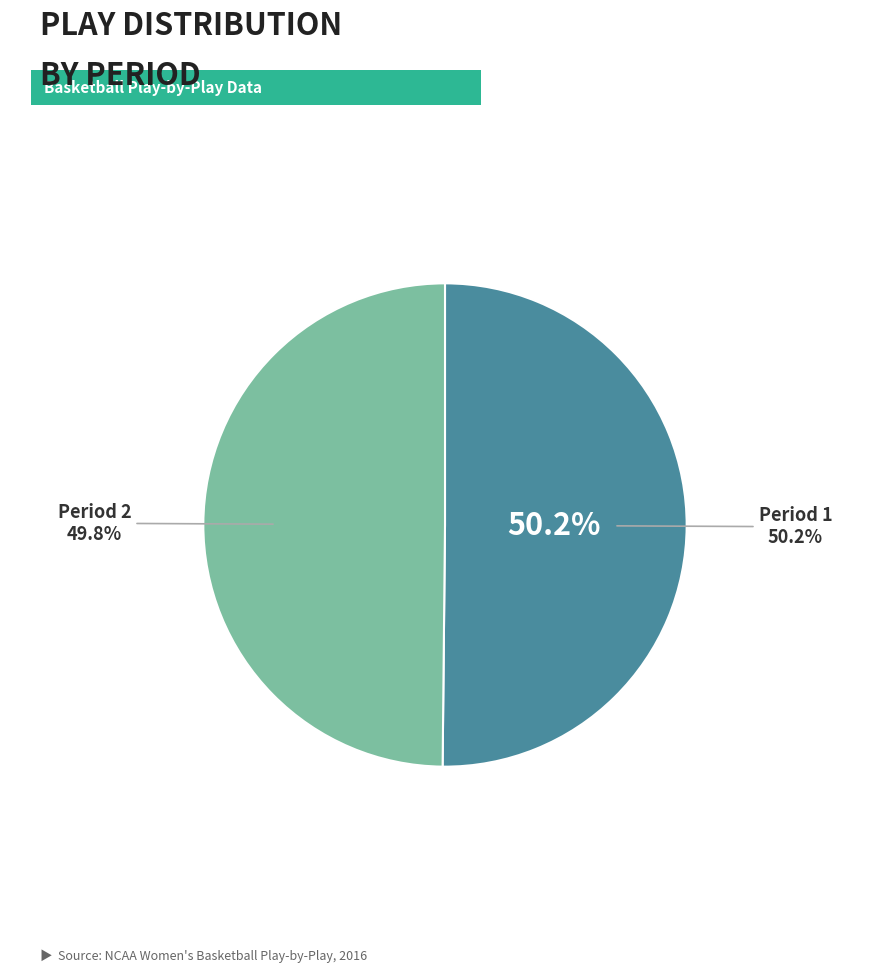

Which category has the smallest portion of the pie?

Period 2